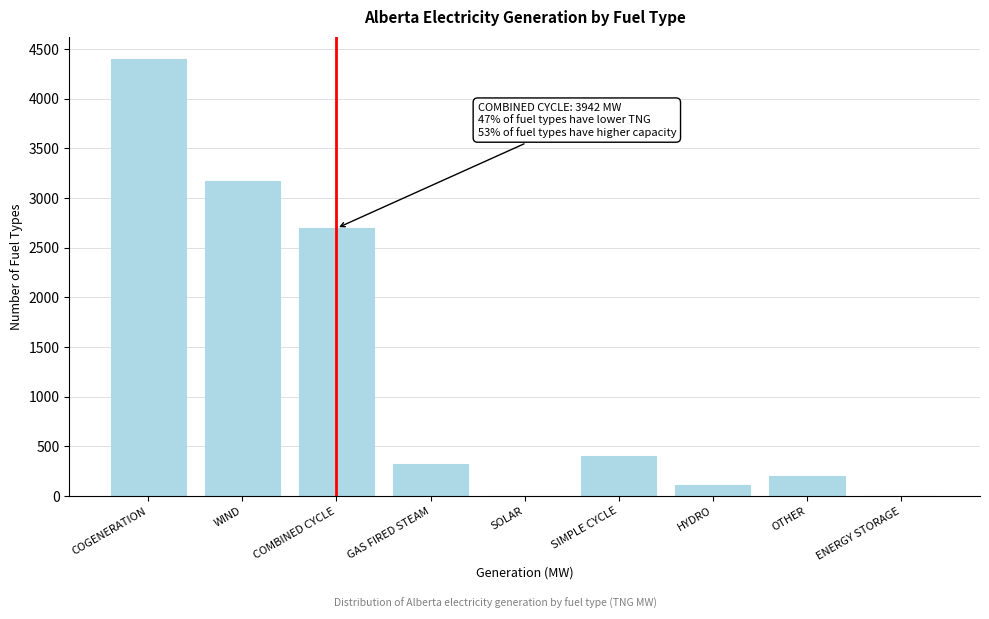

Reading left to right, transcribe all the data shown in this chart.

COGENERATION=4402	WIND=3170	COMBINED CYCLE=2695	GAS FIRED STEAM=318	SOLAR=0	SIMPLE CYCLE=400	HYDRO=107	OTHER=203	ENERGY STORAGE=0